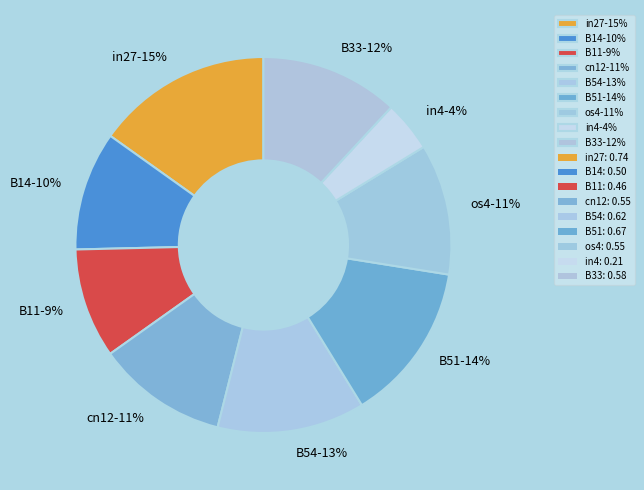

Count the number of slices in the pie.

9